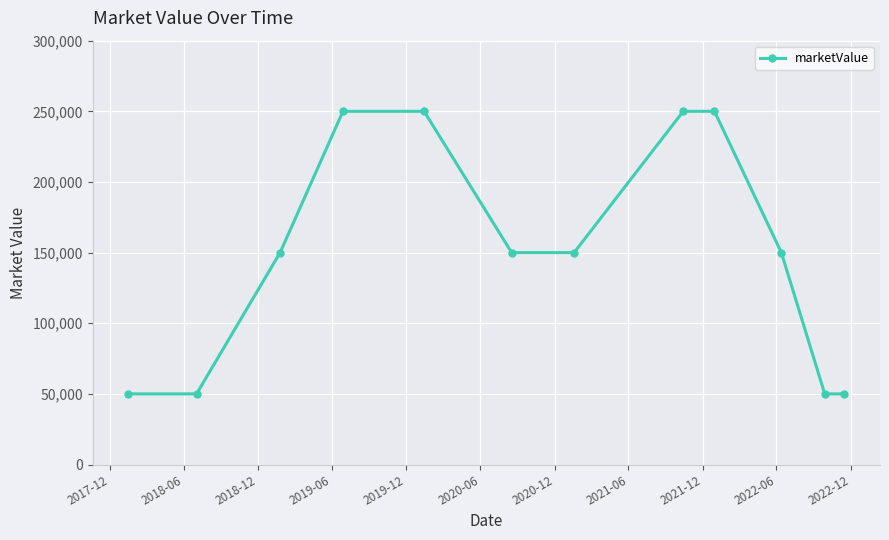

How many lines are shown in the chart?

1